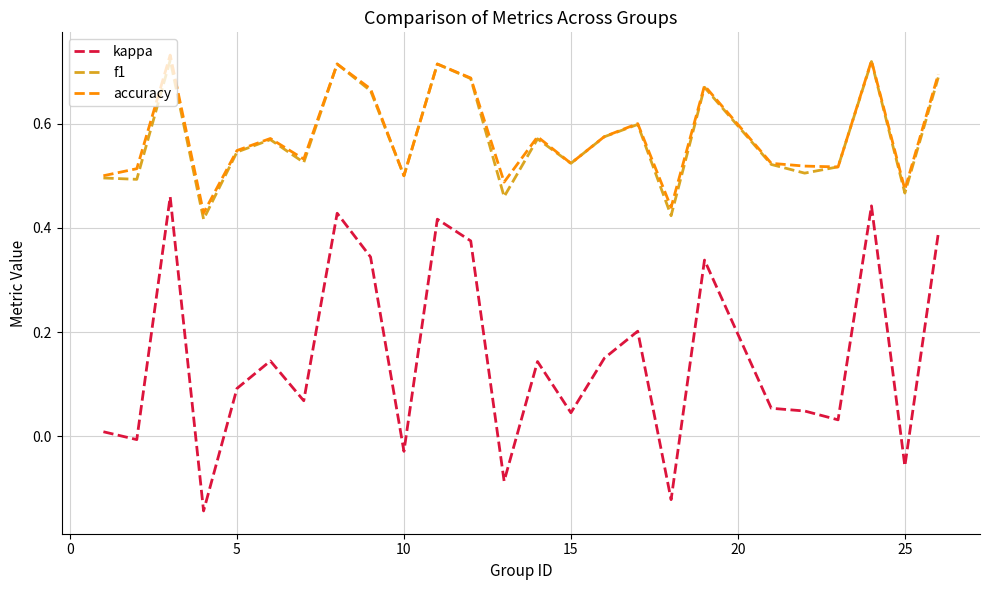

Which series has the widest spread of values?

kappa